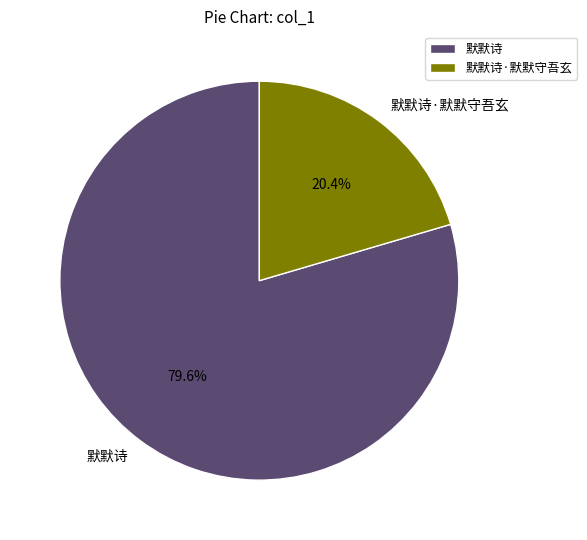

To the nearest percent, what is the combined percentage of 默默诗 and 默默诗·默默守吾玄?

100%